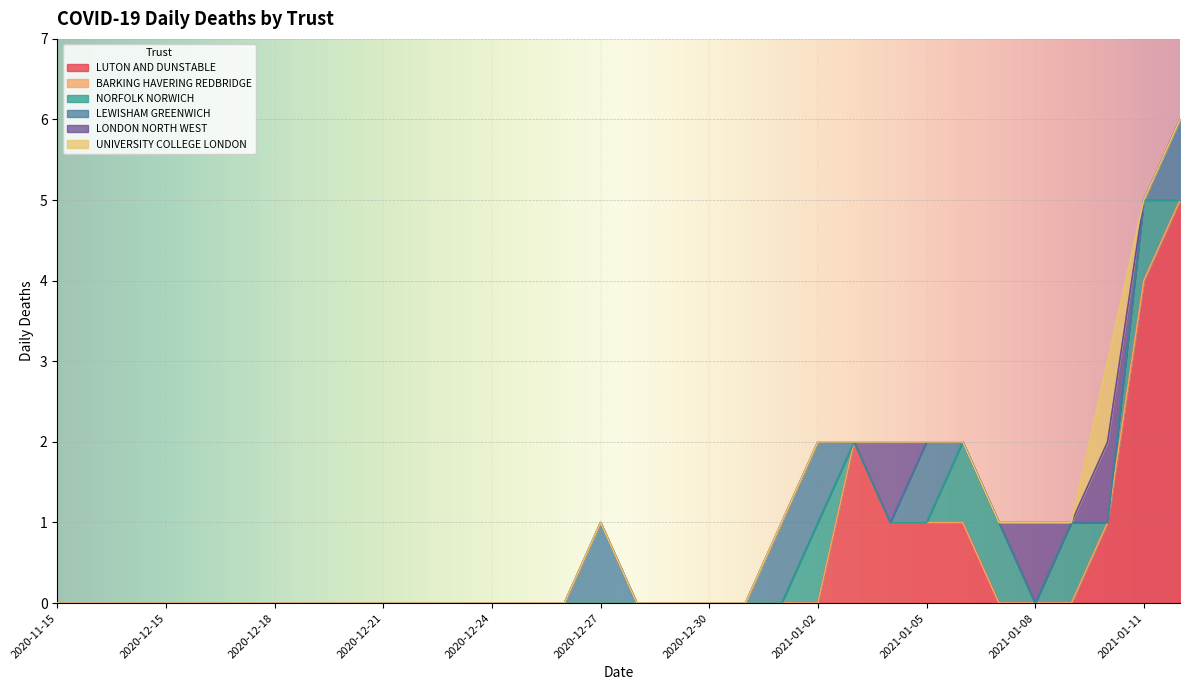

What is the sum of all LEWISHAM GREENWICH values?

5